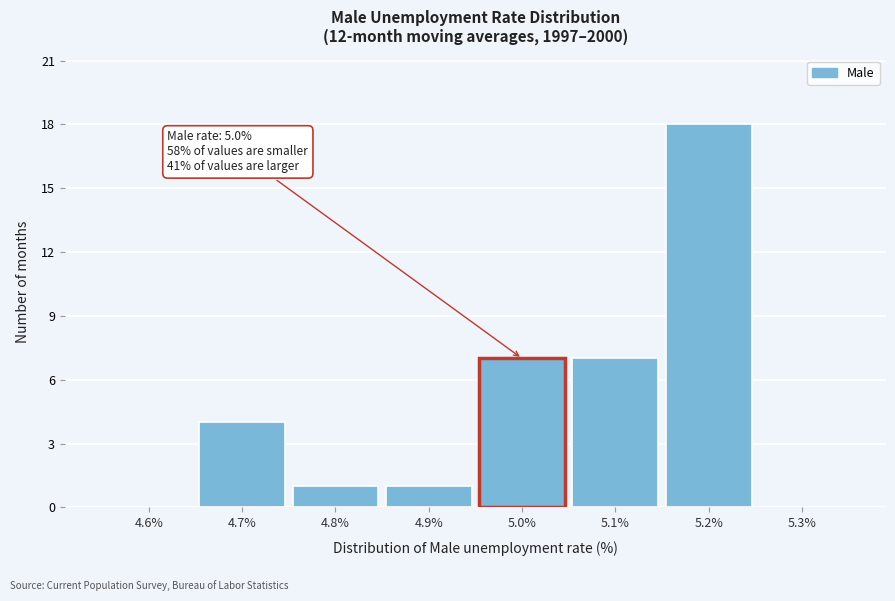

Reading left to right, extract all data points from this chart.

4.6%=0	4.7%=4	4.8%=1	4.9%=1	5.0%=7	5.1%=7	5.2%=18	5.3%=0